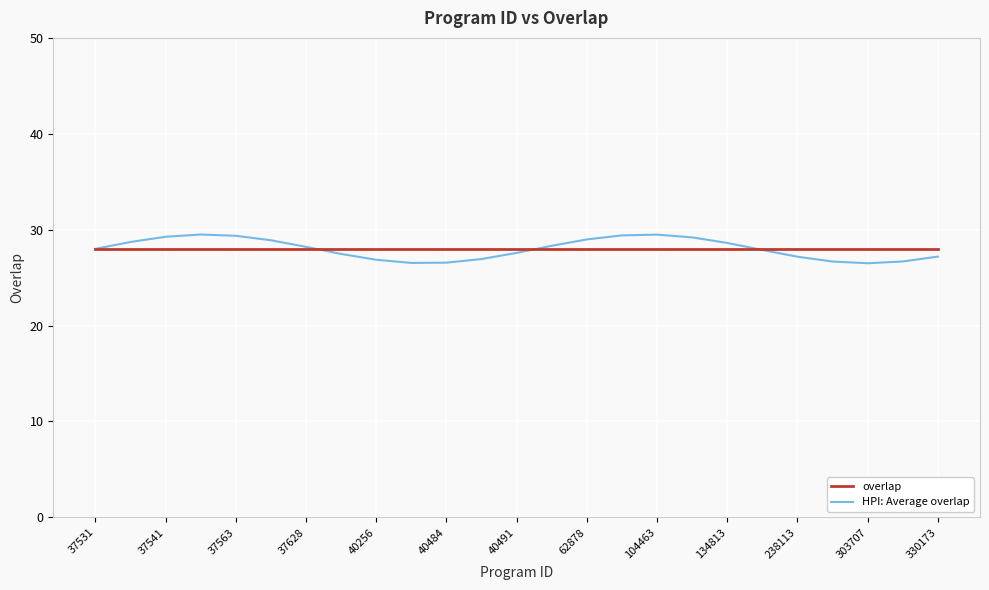

What is the lowest value of the overlap series?

28.0